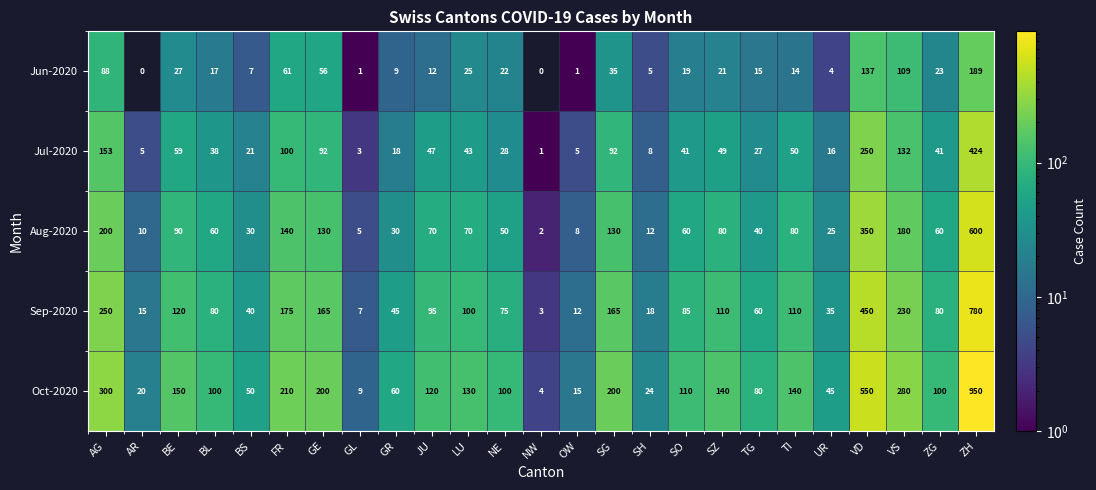

The value of Jun-2020 at SH is 7. True or false?

False